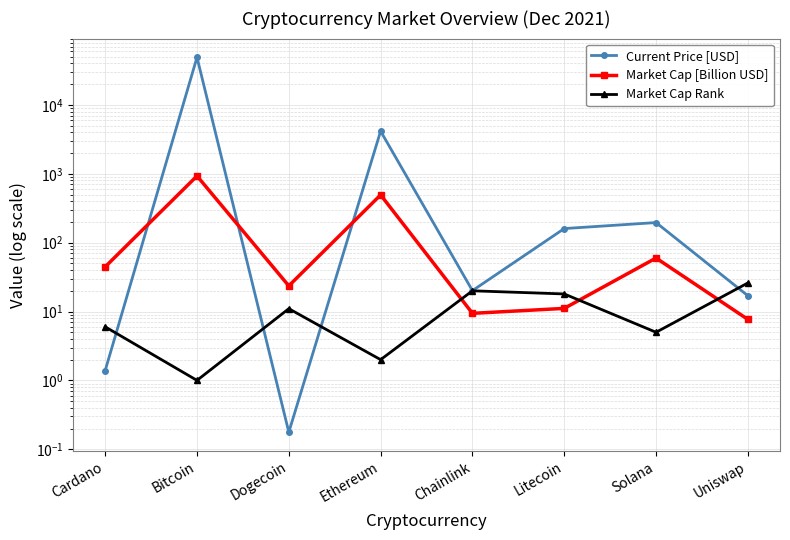

What are all the series names shown in the legend?

Current Price [USD], Market Cap [Billion USD], Market Cap Rank